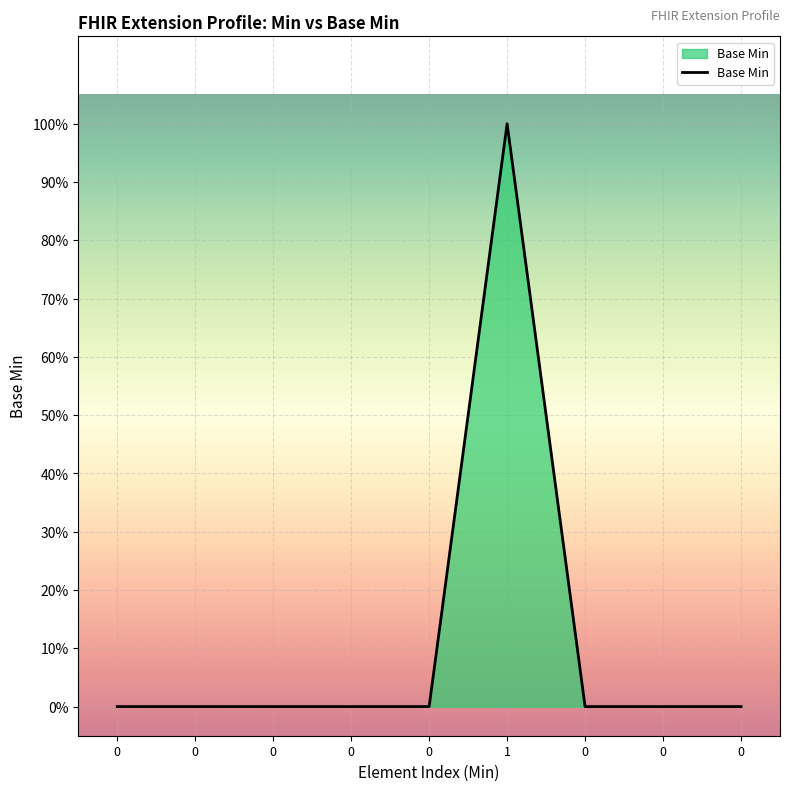

Count the values in the range 0 to 1.

9